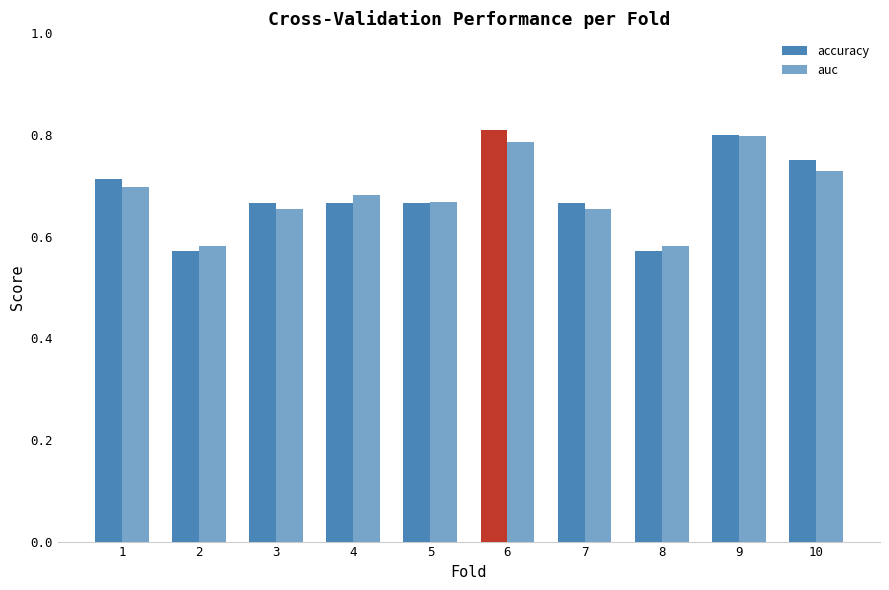

Does the chart contain stacked bars?

No